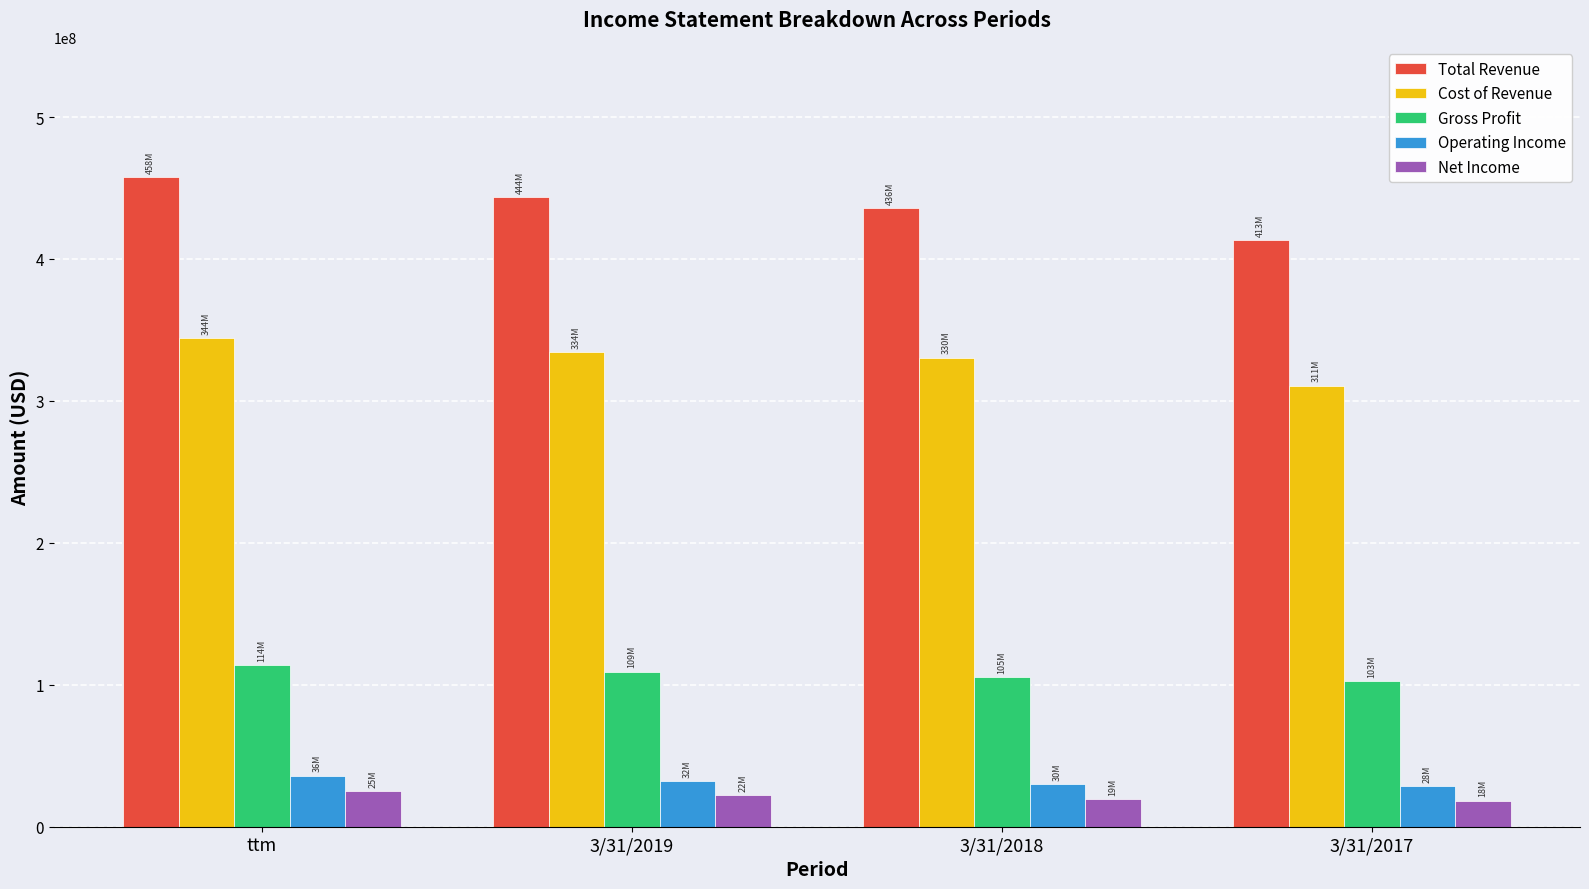

What is the minimum value for Net Income?

18330000